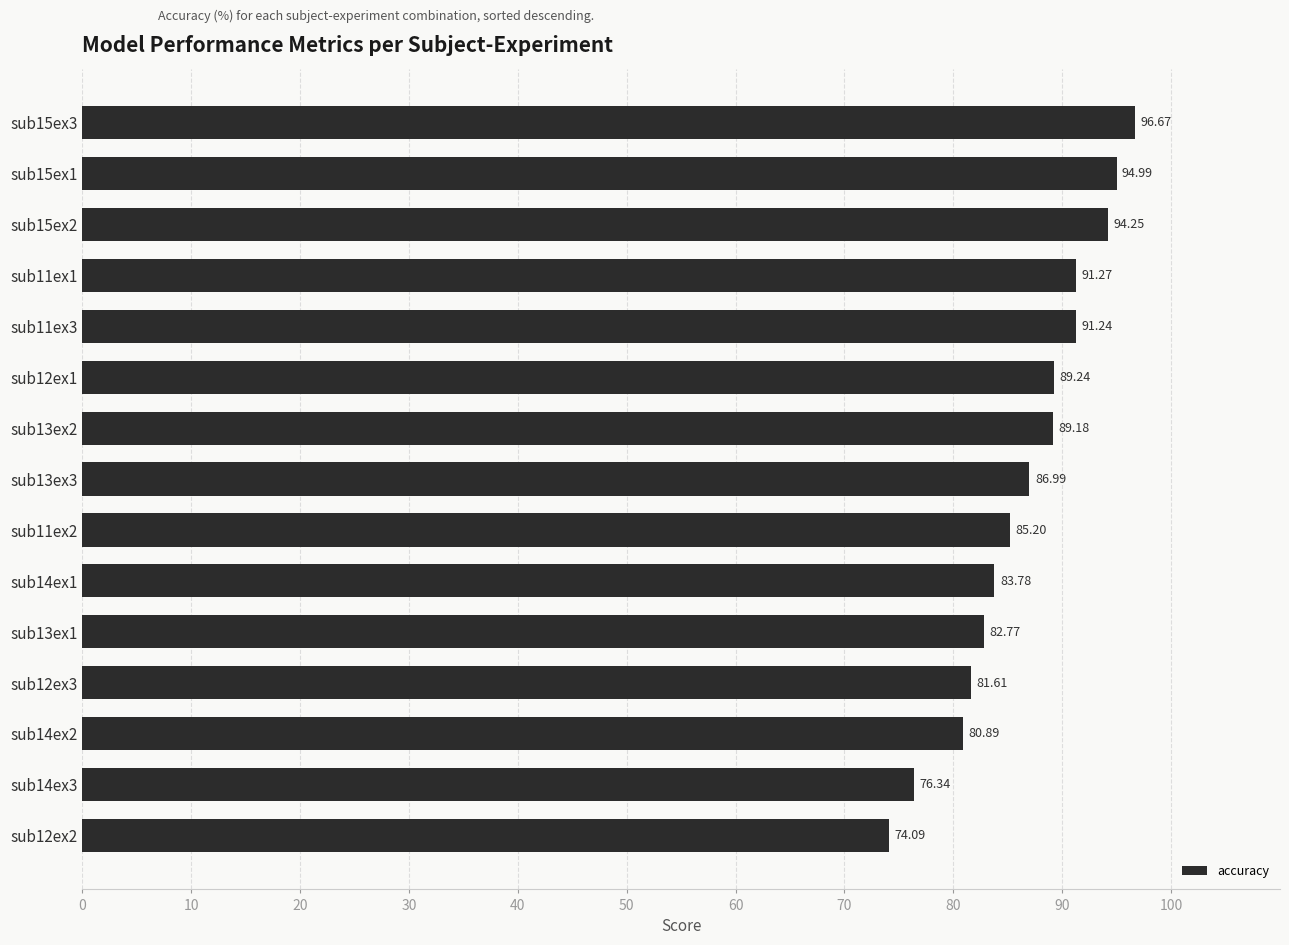

What is the change in value from sub15ex2 to sub12ex3?

-12.6